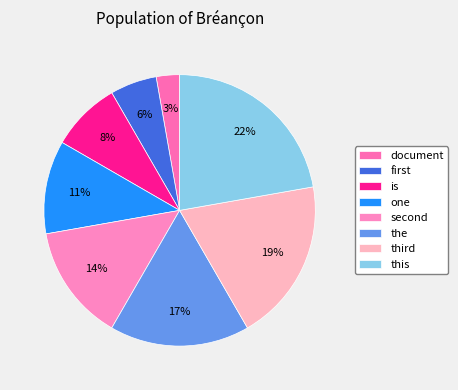

What percentage is the one slice, to the nearest percent?

11%